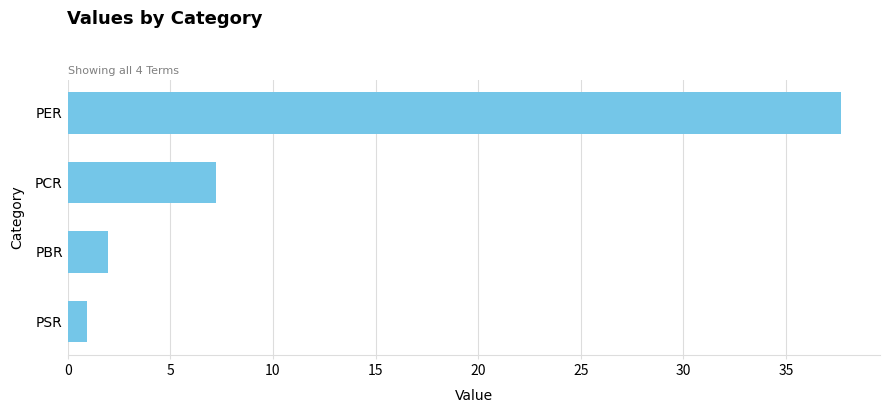

The value at PCR is 7.2. True or false?

True